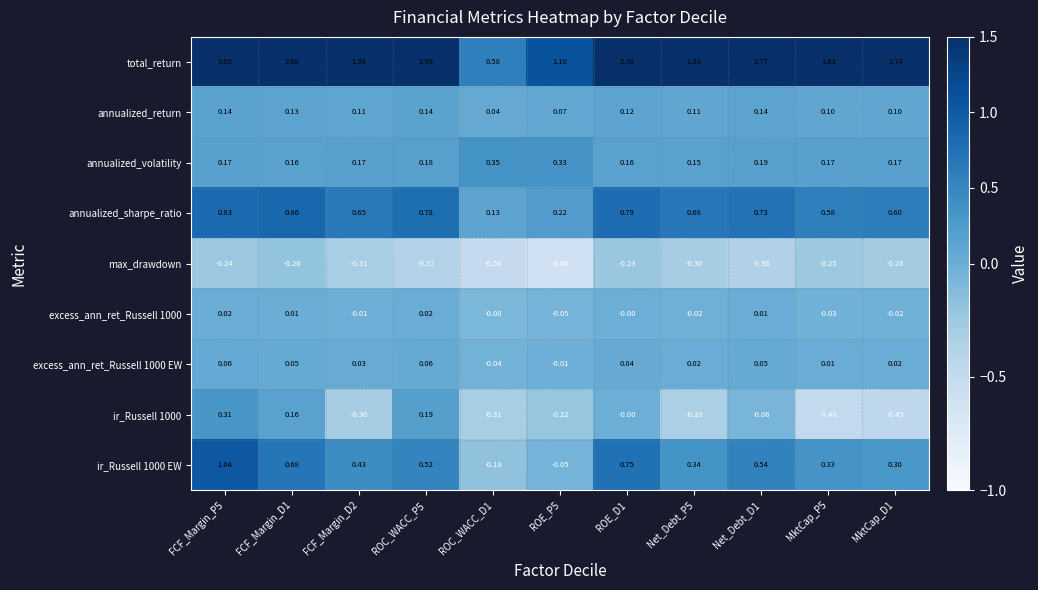

Between Net_Debt_D1 and MktCap_D1, which series saw the biggest shift?

total_return